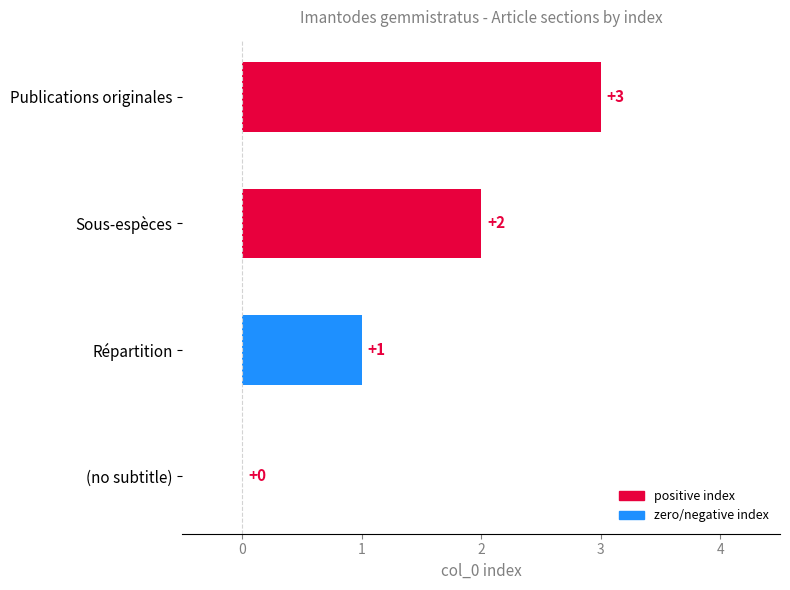

What is the sum of the values at Répartition and Publications originales?

4